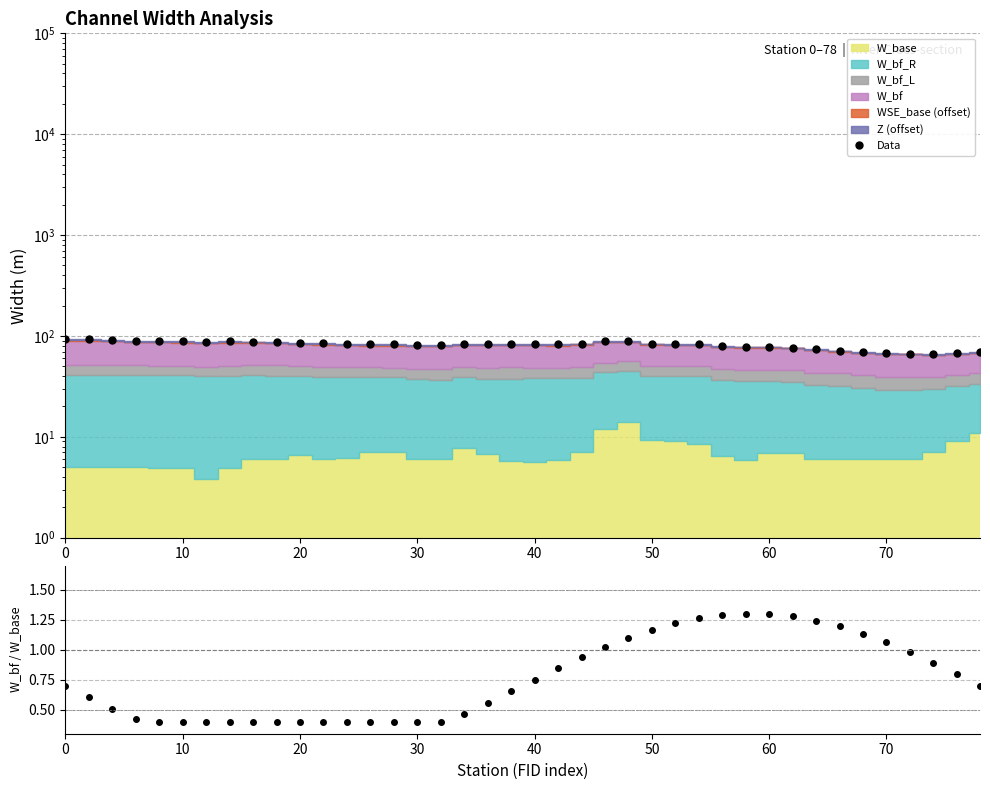

How many values exceed 83?

20